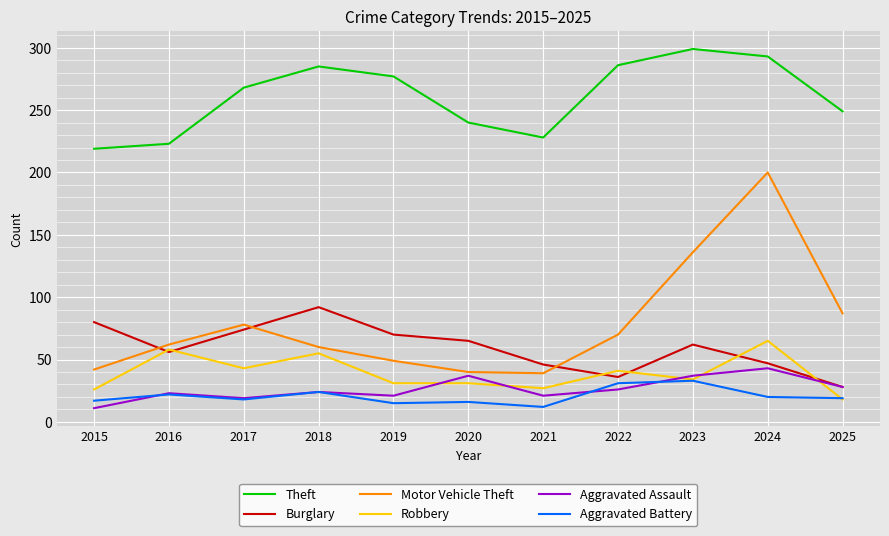

The Aggravated Assault series shows 21 at 2021. True or false?

True